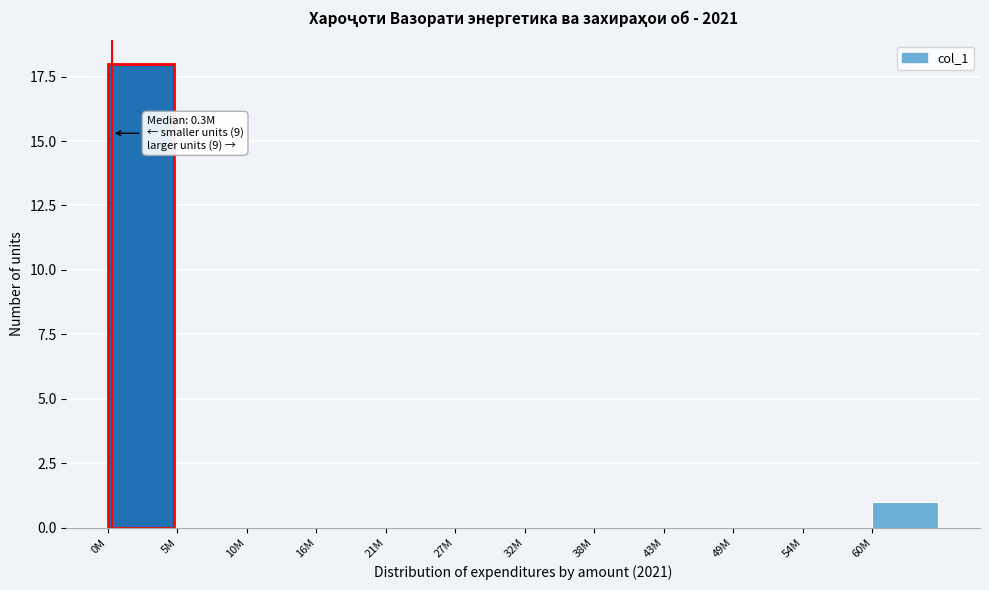

Reading left to right, extract all data points from this chart.

0M=18	5M=0	10M=0	16M=0	21M=0	27M=0	32M=0	38M=0	43M=0	49M=0	54M=0	60M=1